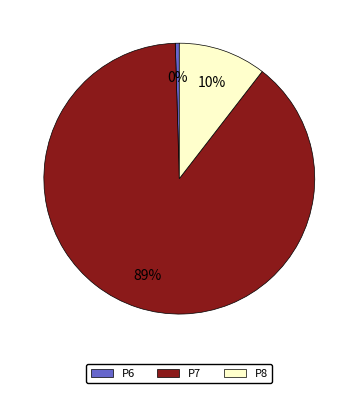

Is the sum of P6 and P7 greater than half?

Yes